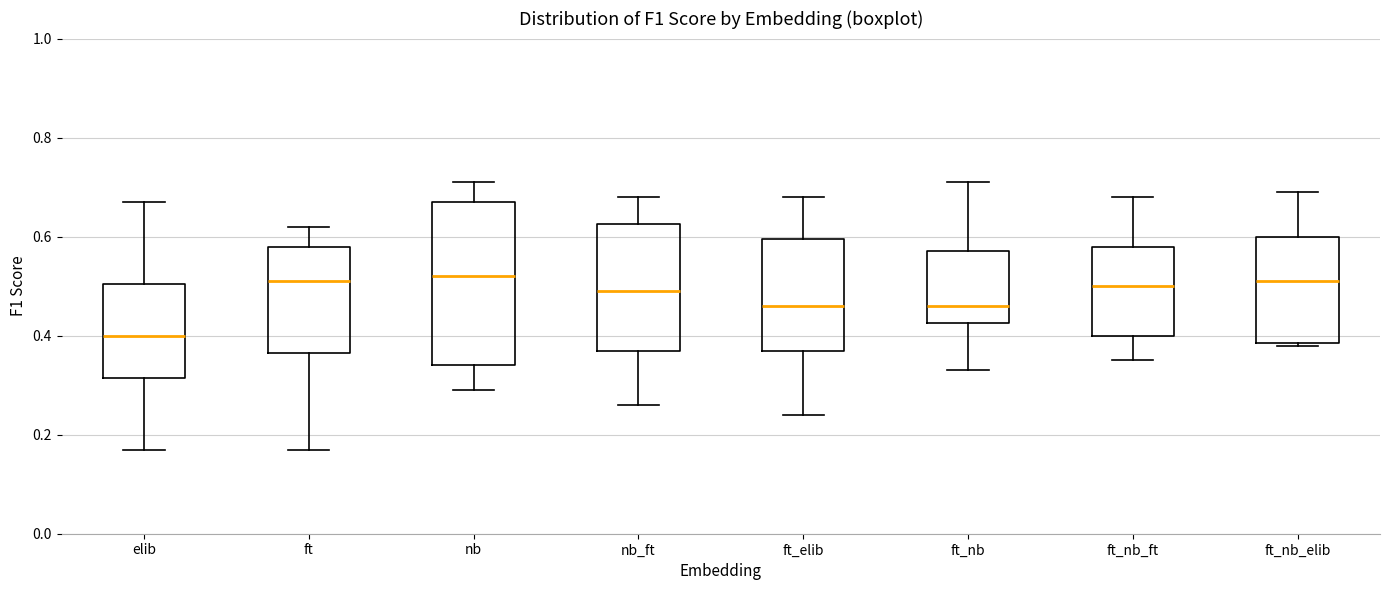

Where is the lower edge of the box for nb on the y-axis? The values are not printed on the chart, so give them approximately, as read against the axis.

0.34